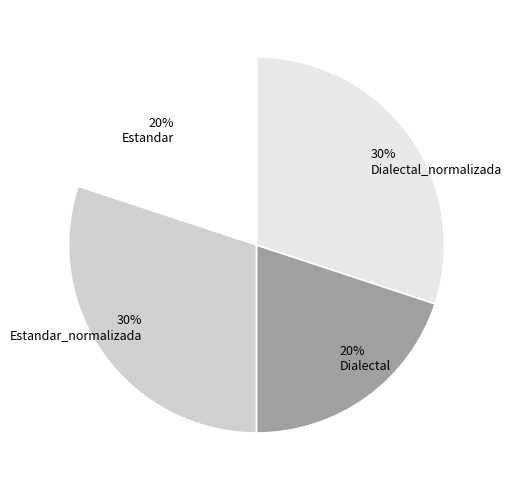

To the nearest percent, what is the difference between the largest and smallest slice percentages?

10%